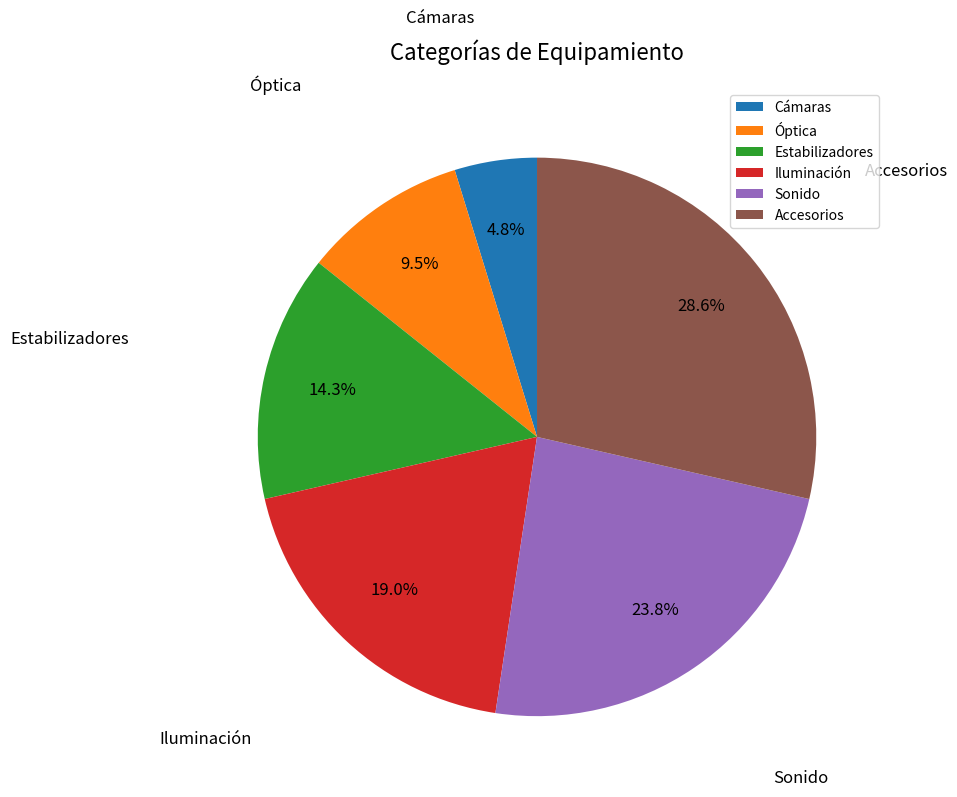

Which category has the smallest portion of the pie?

Cámaras